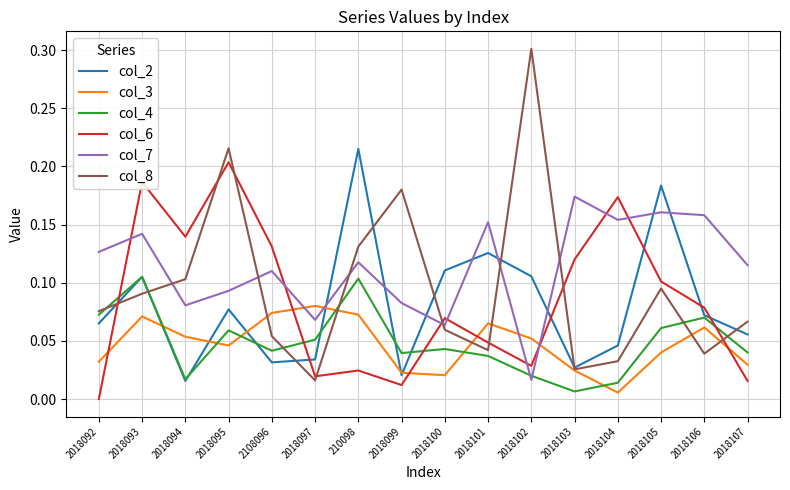

Is it true that col_4 equals 0.0 at 2018100?

True